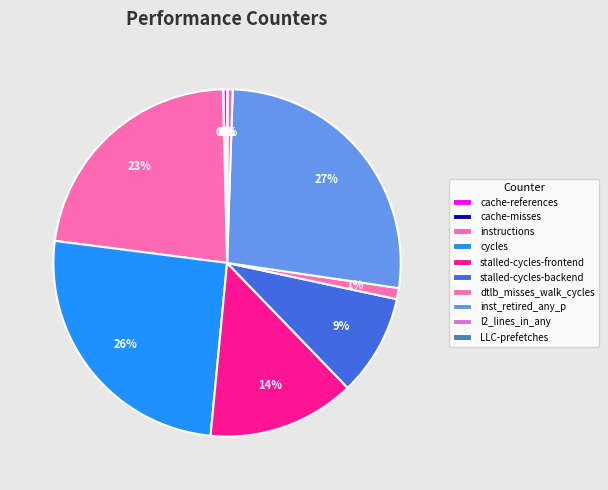

How many segments does this pie chart have?

10